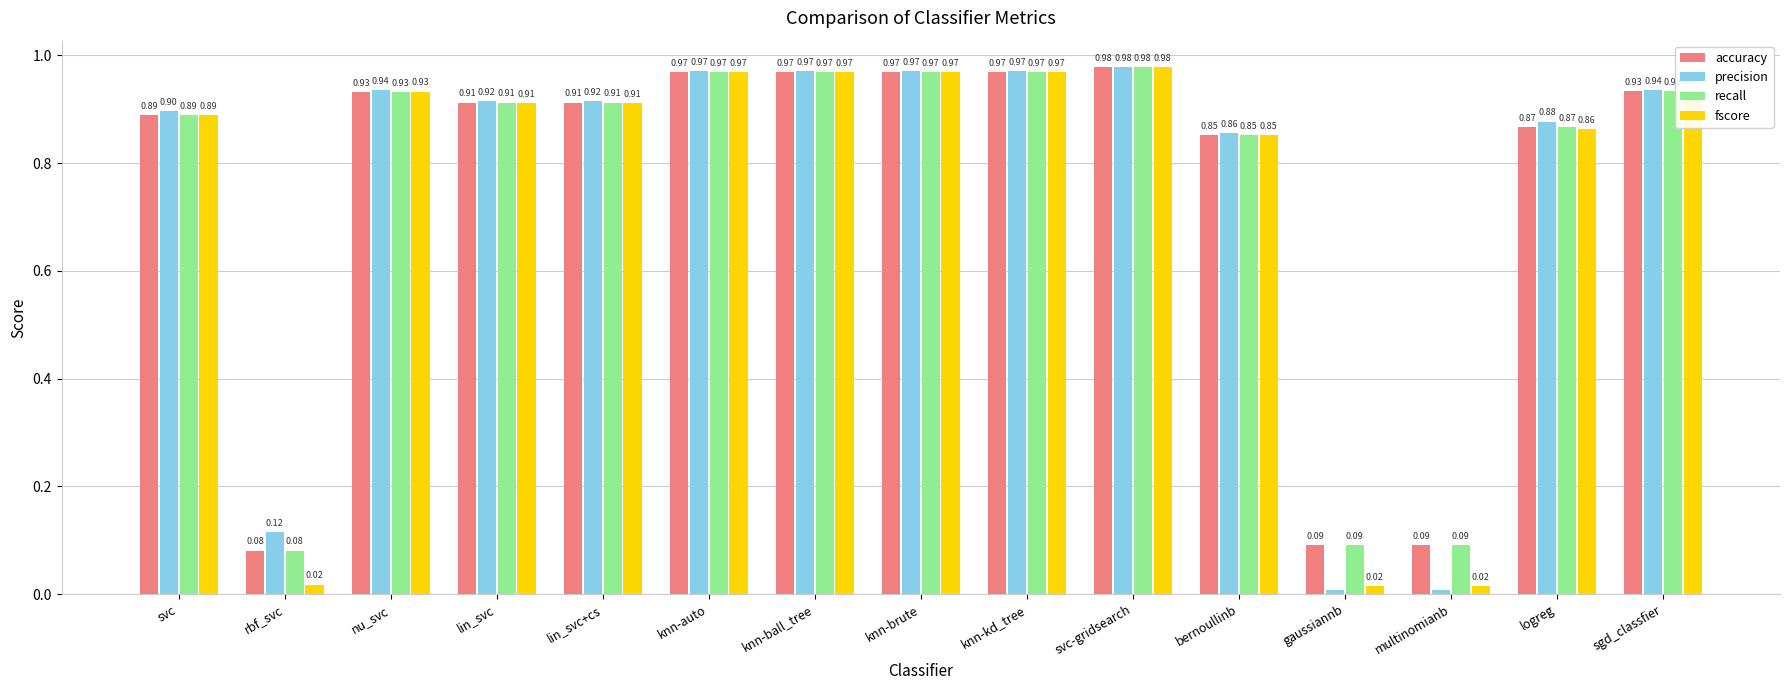

Is it true that precision equals 0.5 at knn-ball_tree?

False